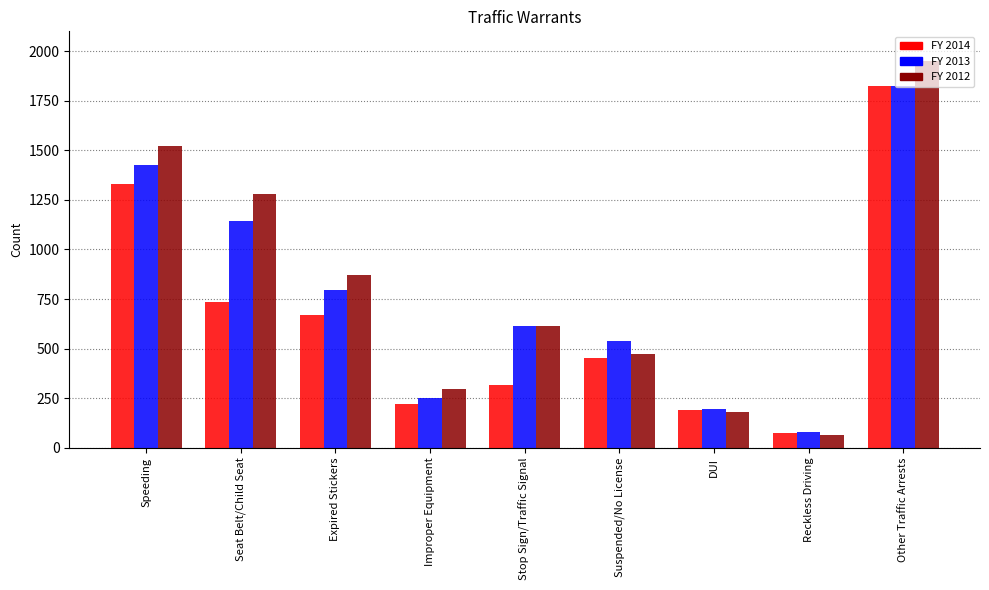

What is the label of the 9th bar from the left?

Other Traffic Arrests